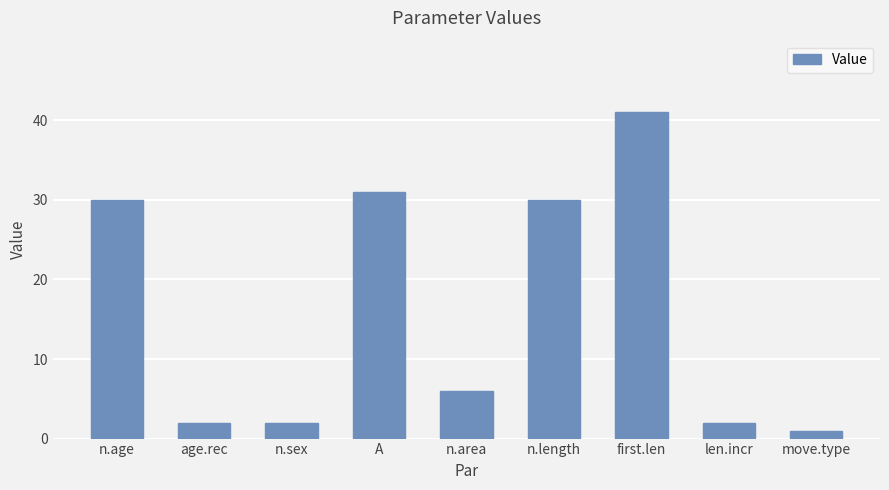

What is the label of the 9th bar from the right?

n.age